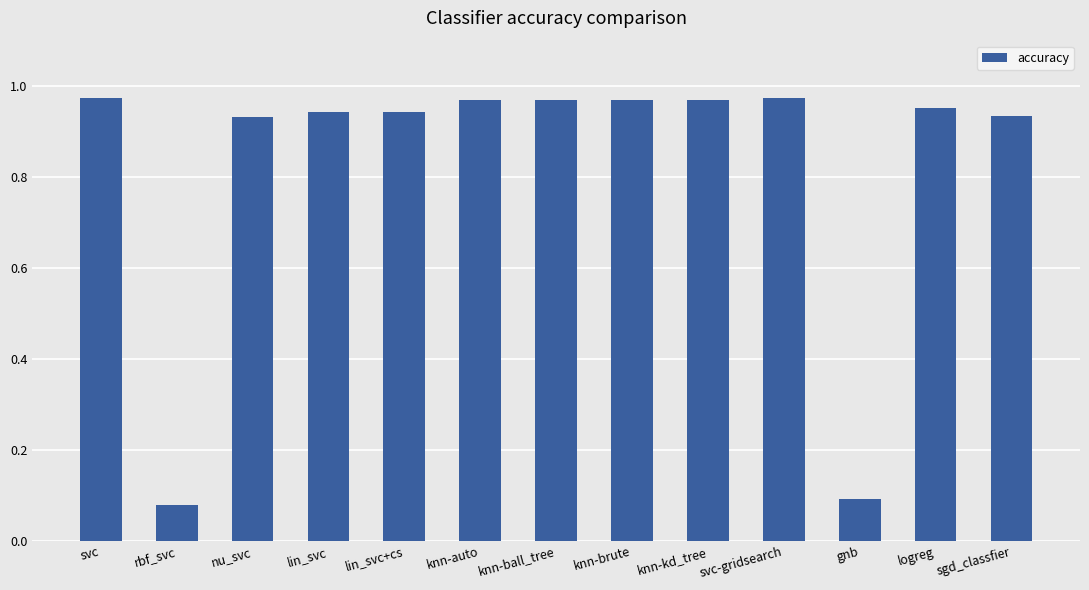

The chart shows a value of 1.5 at knn-auto. True or false?

False